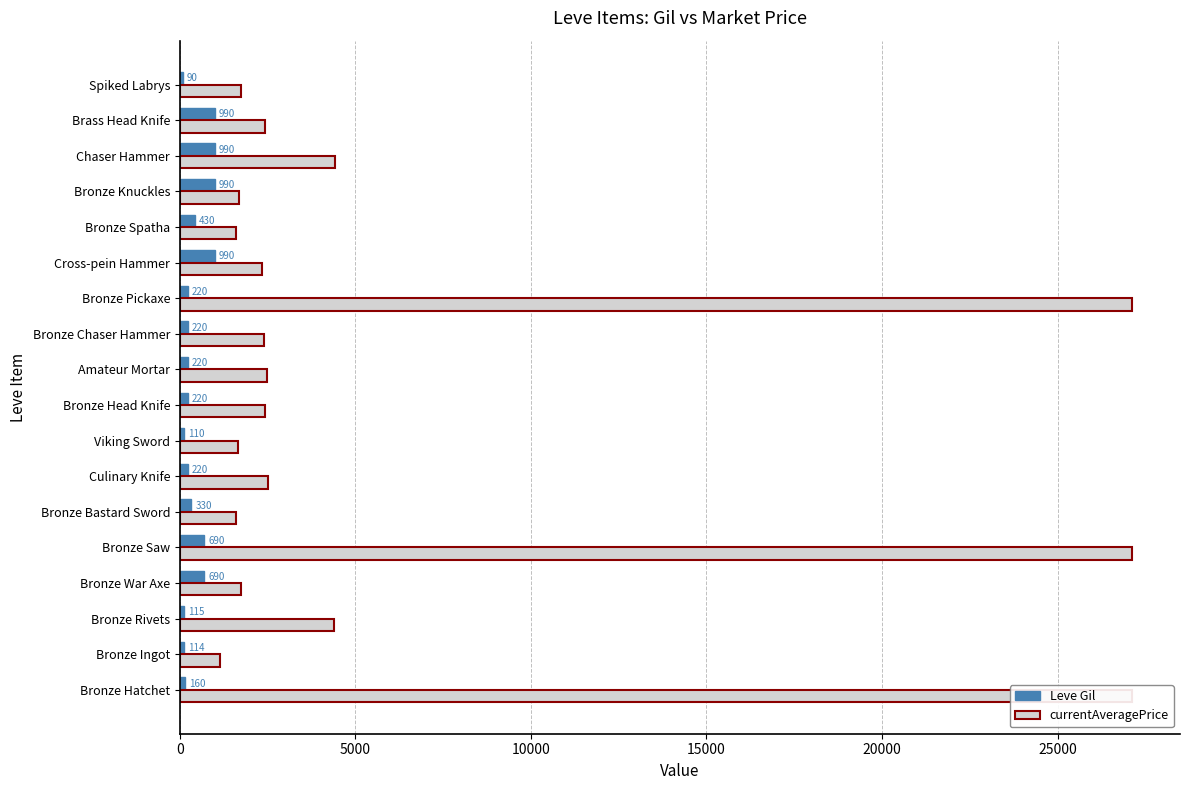

What is the sum of the currentAveragePrice values at Spiked Labrys and Bronze Spatha?

3358